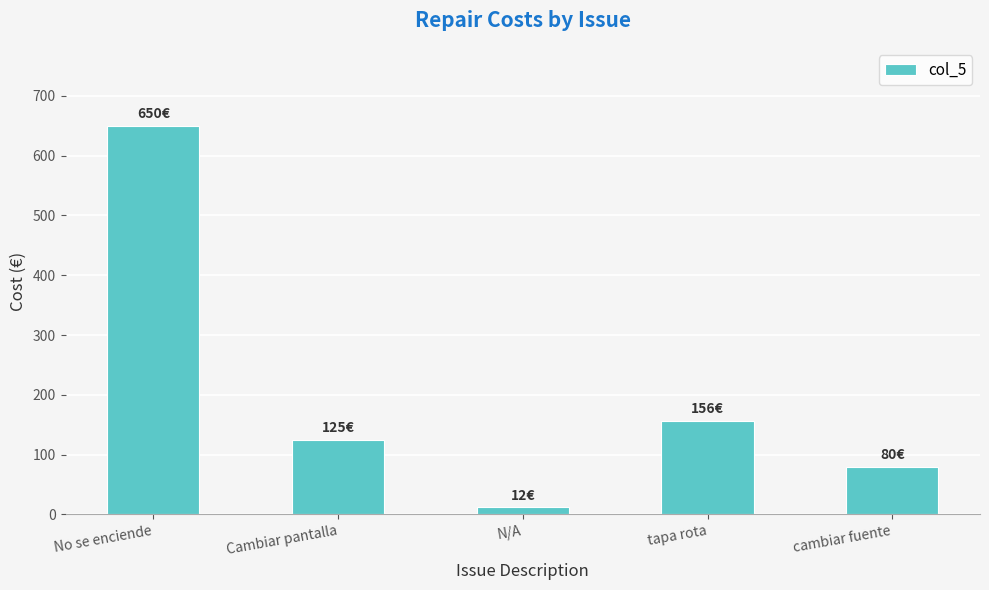

Rank the categories by value from highest to lowest.

No se enciende, tapa rota, Cambiar pantalla, cambiar fuente, N/A